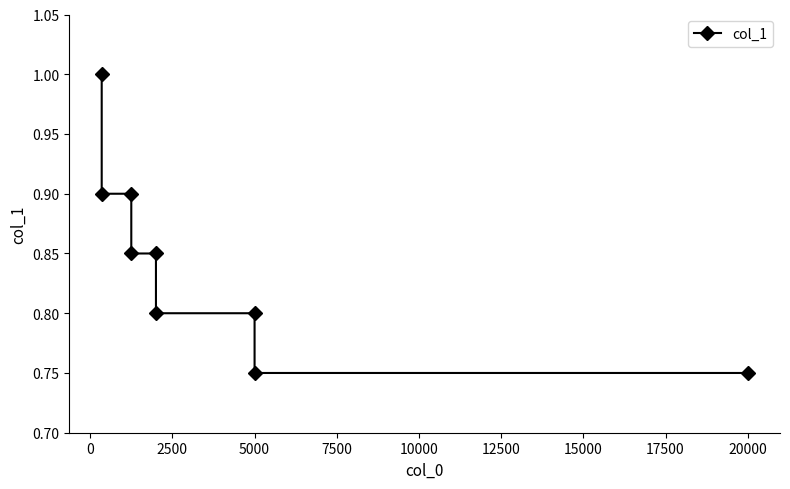

What is the sum of all values?

7.6